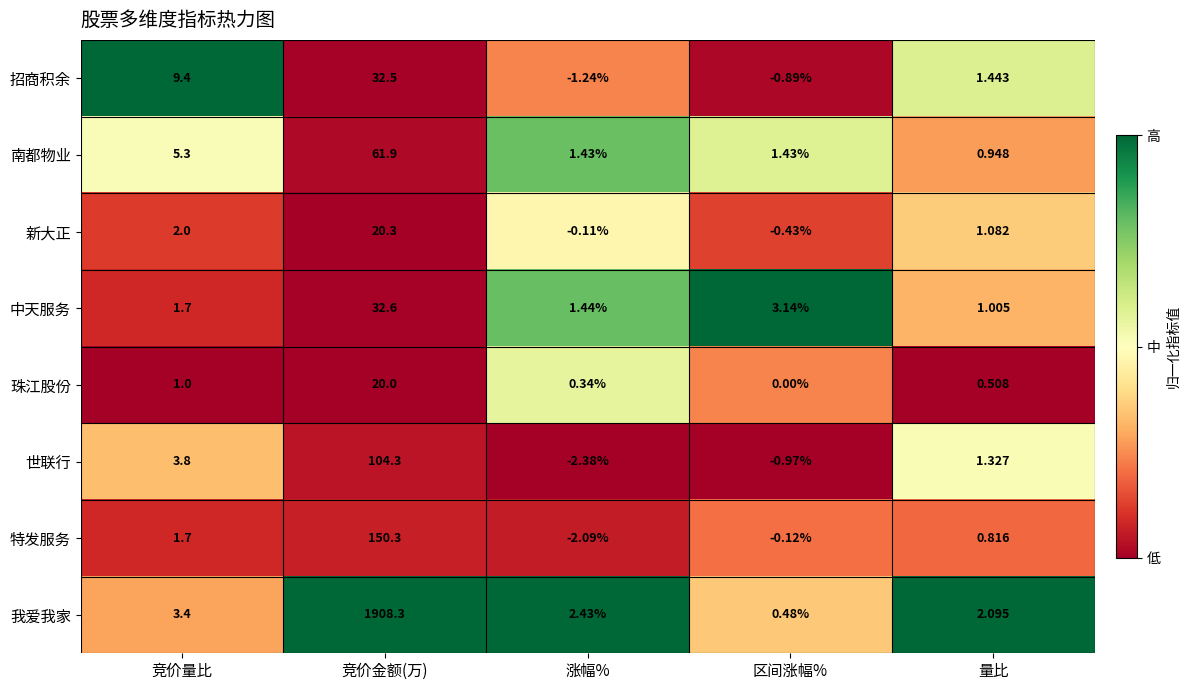

Where is 珠江股份 nearest to the value 10?

竞价量比